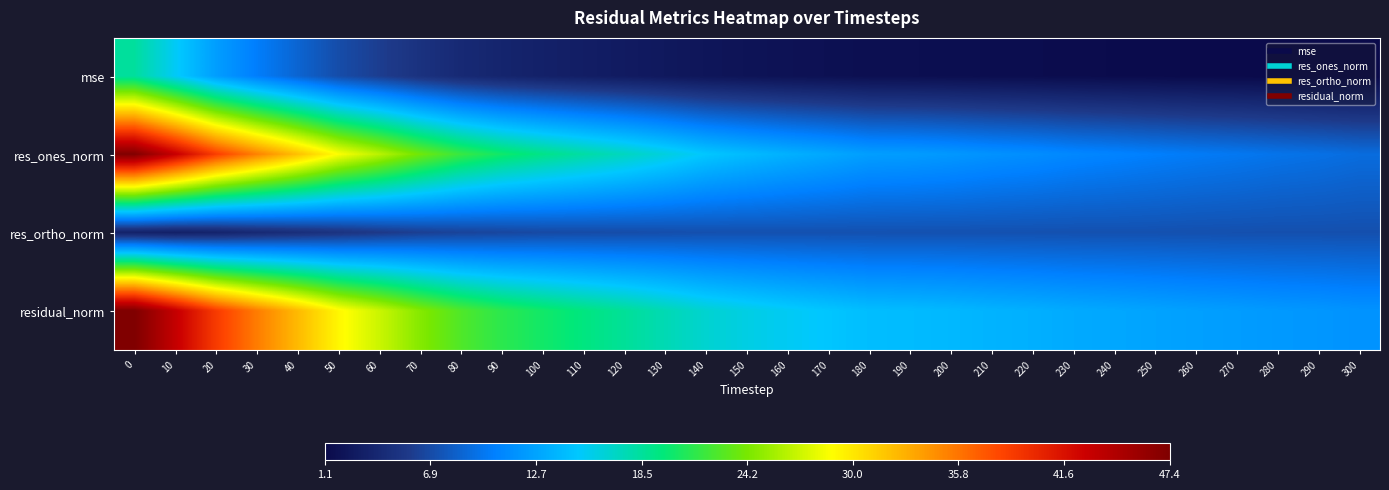

Reading left to right, transcribe all the data shown in this chart.

mse: 0=18.4	10=15.3	20=12.3	30=10.3	40=8.6	50=7.0	60=6.0	70=5.0	80=4.2	90=3.7	100=3.4	110=3.1	120=2.8	130=2.5	140=2.3	150=2.1	160=1.9	170=1.8	180=1.7	190=1.7	200=1.6	210=1.5	220=1.5	230=1.4	240=1.4	250=1.3	260=1.3	270=1.2	280=1.2	290=1.2	300=1.1
res_ones_norm: 0=47.3	10=43.1	20=38.6	30=35.2	40=32.1	50=28.8	60=26.5	70=23.9	80=21.8	90=20.2	100=19.1	110=18.2	120=17.2	130=16.1	140=15.0	150=14.2	160=13.5	170=13.0	180=12.4	190=12.2	200=11.9	210=11.6	220=11.3	230=10.9	240=10.7	250=10.4	260=10.1	270=9.9	280=9.6	290=9.4	300=9.1
res_ortho_norm: 0=3.4	10=3.3	20=3.6	30=4.1	40=4.6	50=5.1	60=5.6	70=6.1	80=6.4	90=6.6	100=6.8	110=6.9	120=7.0	130=7.1	140=7.2	150=7.3	160=7.3	170=7.3	180=7.3	190=7.3	200=7.3	210=7.3	220=7.3	230=7.3	240=7.3	250=7.3	260=7.3	270=7.2	280=7.2	290=7.2	300=7.2
residual_norm: 0=47.4	10=43.2	20=38.8	30=35.4	40=32.4	50=29.3	60=27.1	70=24.7	80=22.7	90=21.3	100=20.3	110=19.4	120=18.6	130=17.6	140=16.6	150=15.9	160=15.4	170=14.9	180=14.4	190=14.2	200=14.0	210=13.7	220=13.5	230=13.1	240=12.9	250=12.7	260=12.4	270=12.3	280=12.0	290=11.9	300=11.6